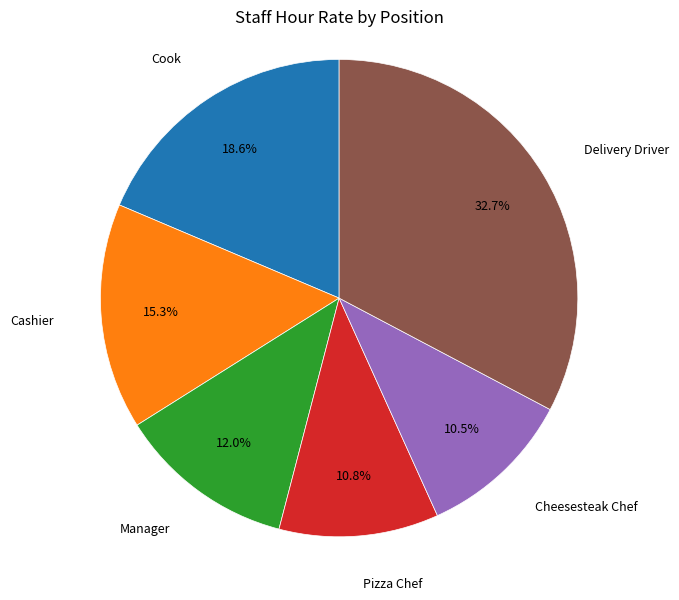

Is there a majority slice in this chart?

No